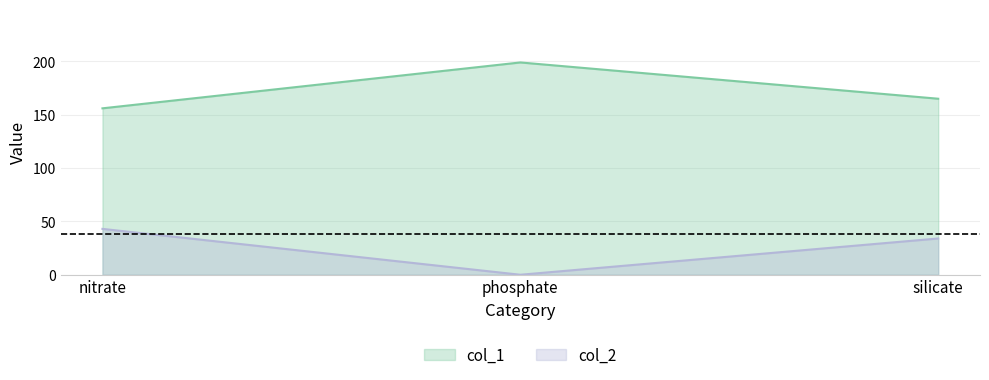

At which label does col_1 reach its peak?

phosphate